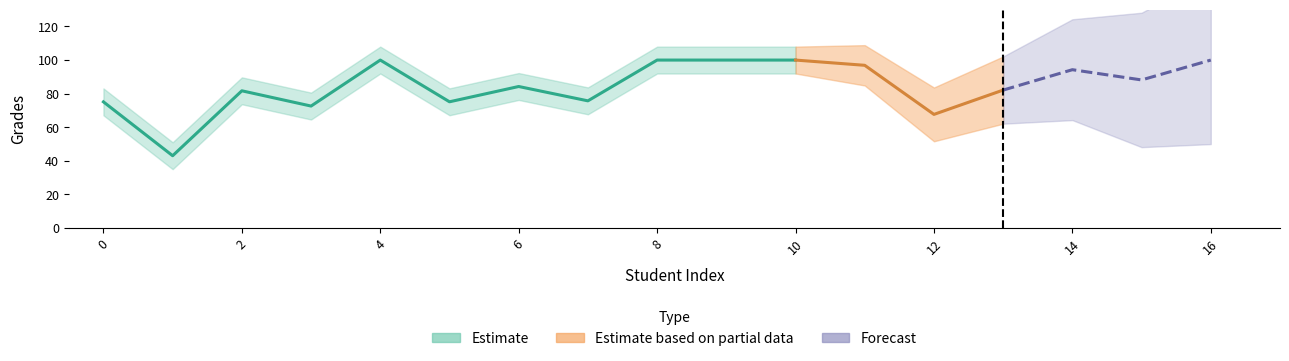

Does the chart have visible grid lines?

No